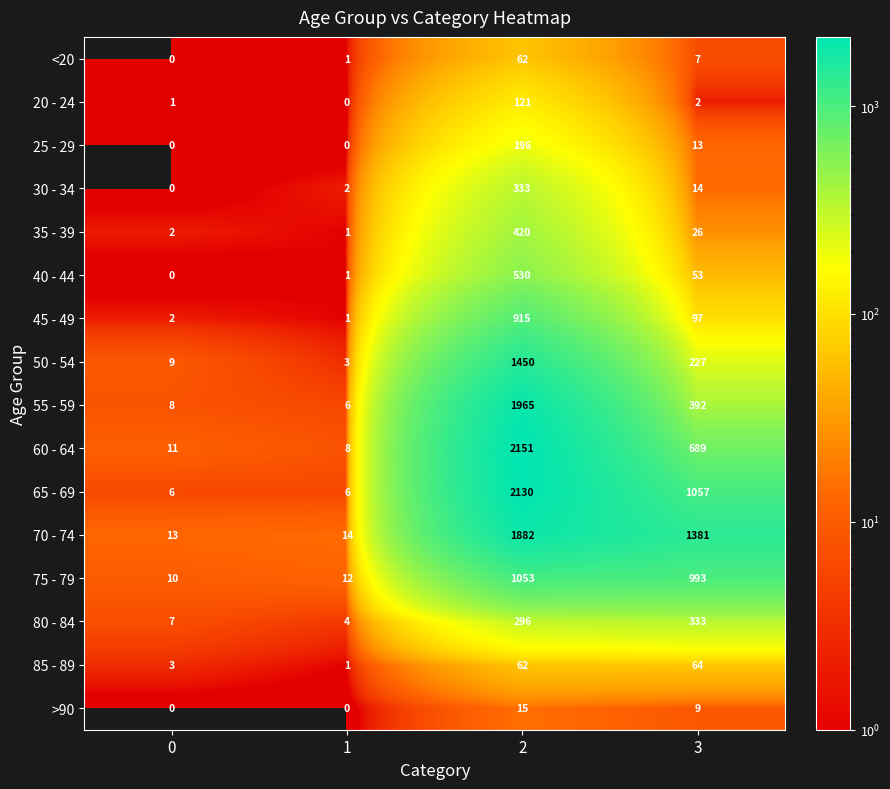

Rank the series at 3 from lowest to highest value.

20 - 24, <20, >90, 25 - 29, 30 - 34, 35 - 39, 40 - 44, 85 - 89, 45 - 49, 50 - 54, 80 - 84, 55 - 59, 60 - 64, 75 - 79, 65 - 69, 70 - 74